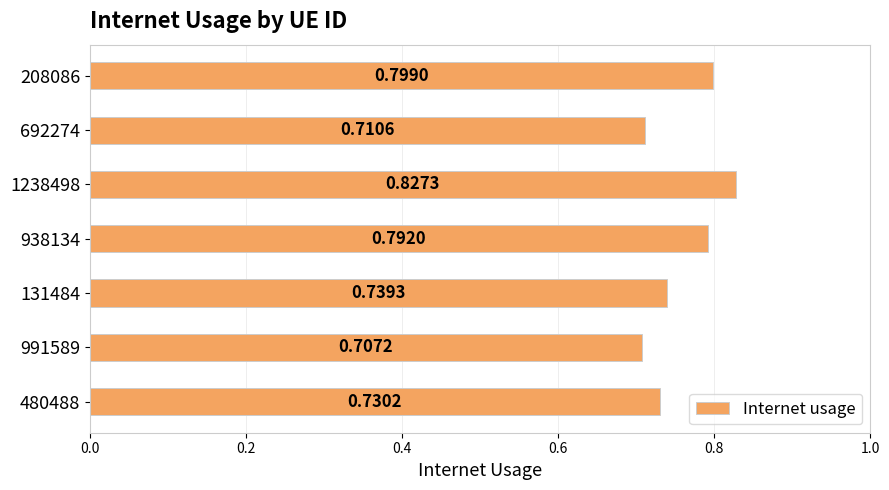

What is the sum of the values at 692274 and 991589?

1.4